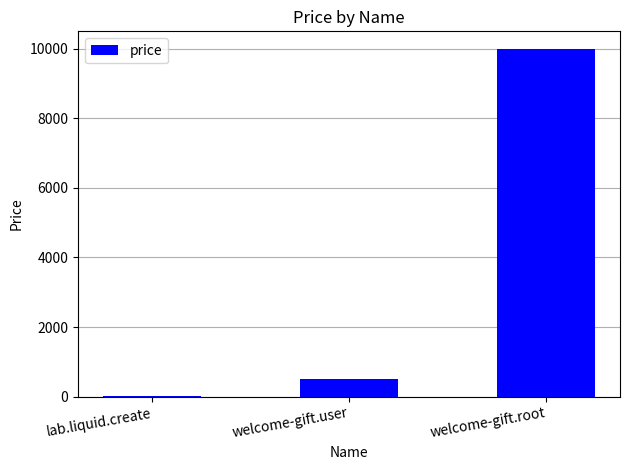

The chart shows a value of 2672 at welcome-gift.root. True or false?

False